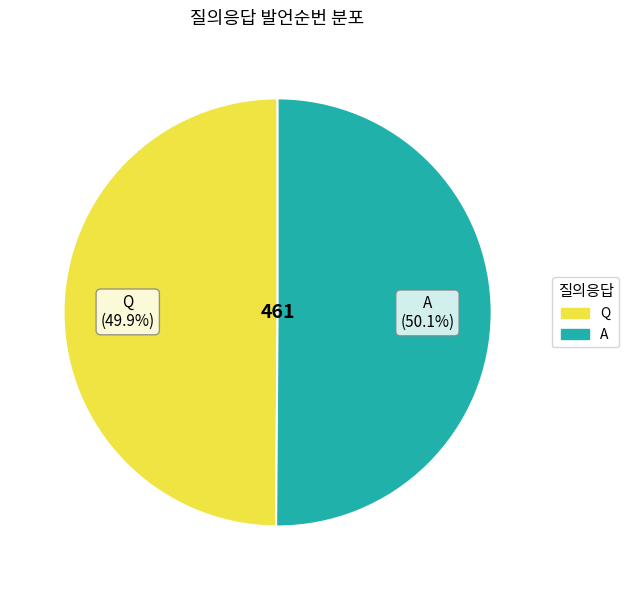

To the nearest percent, what percentage of the pie is Q?

50%